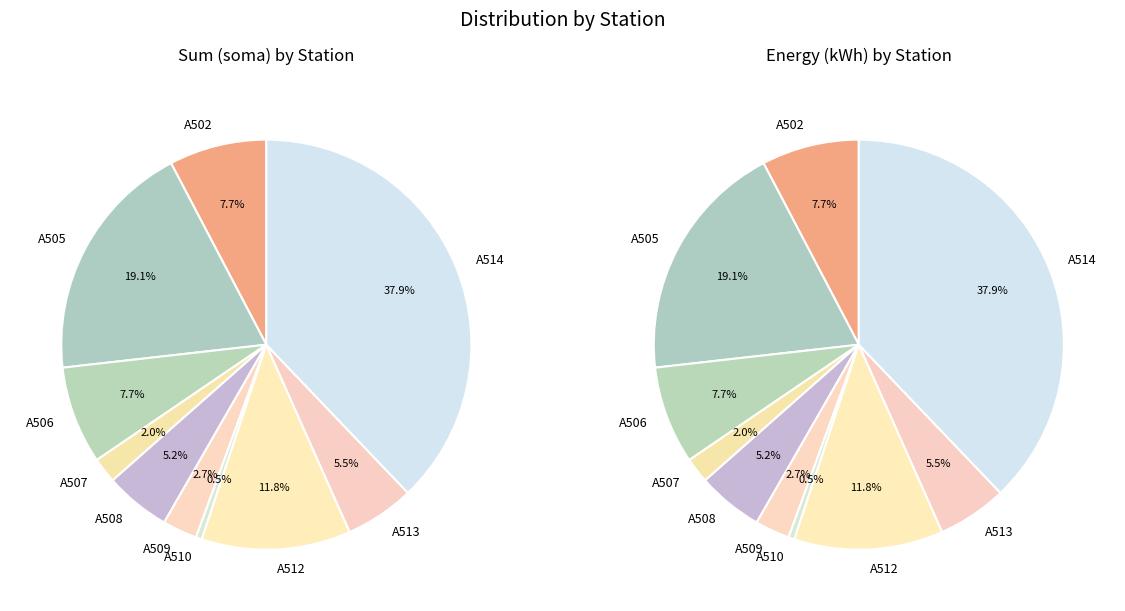

Is there a majority slice in this chart?

No